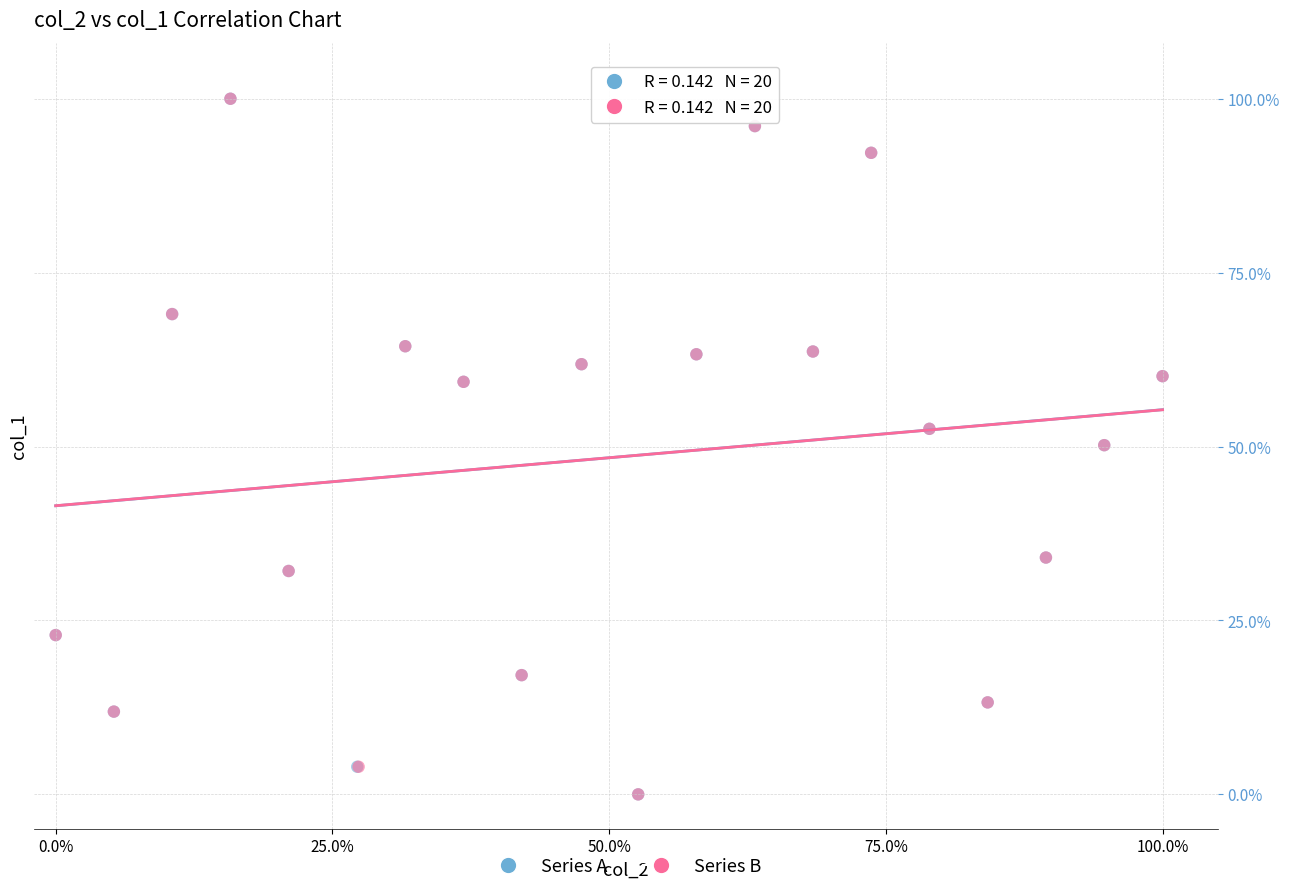

What are all the series names shown in the legend?

Series A, Series B